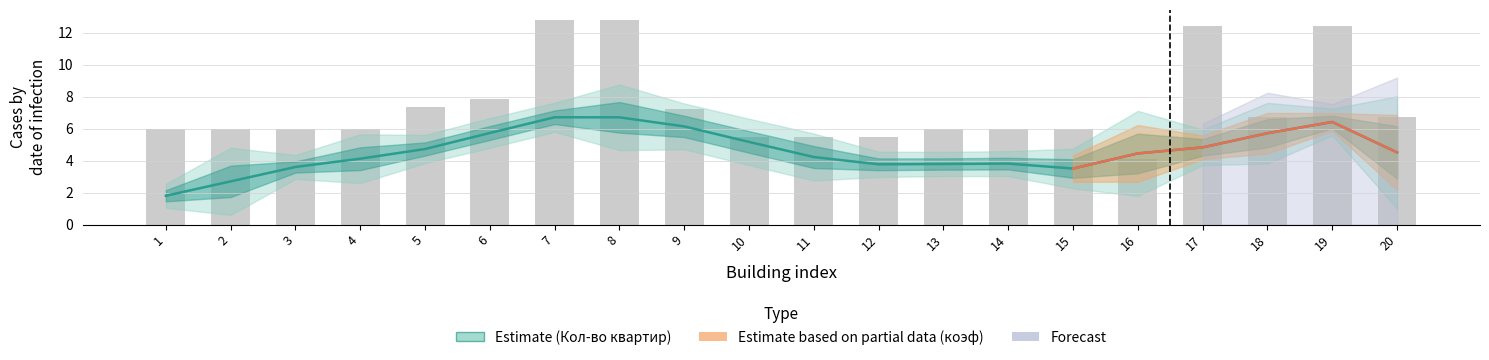

Where does the data first go above 5?

1